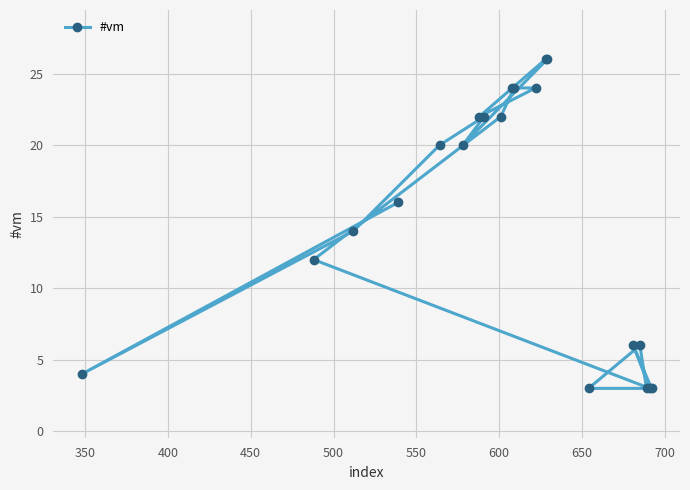

What is the minimum value shown in the chart?

3